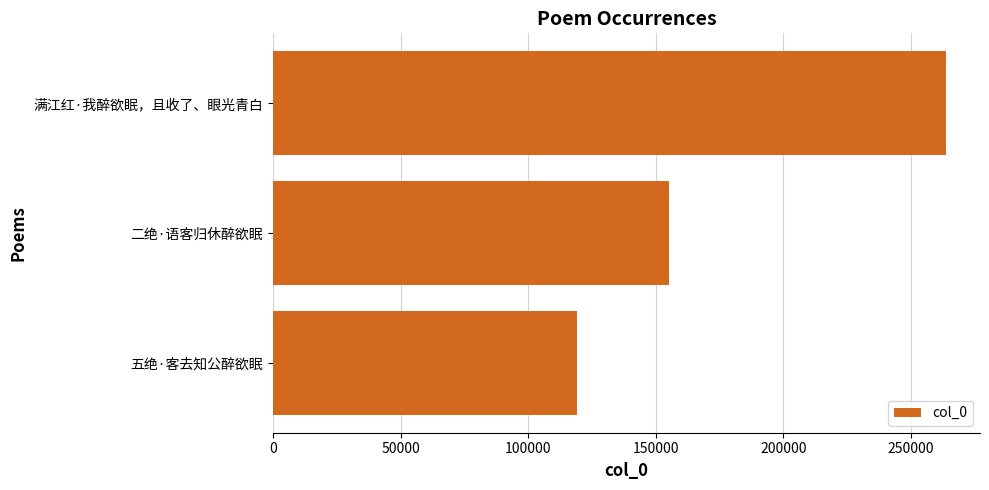

Count the number of categories in the chart.

3